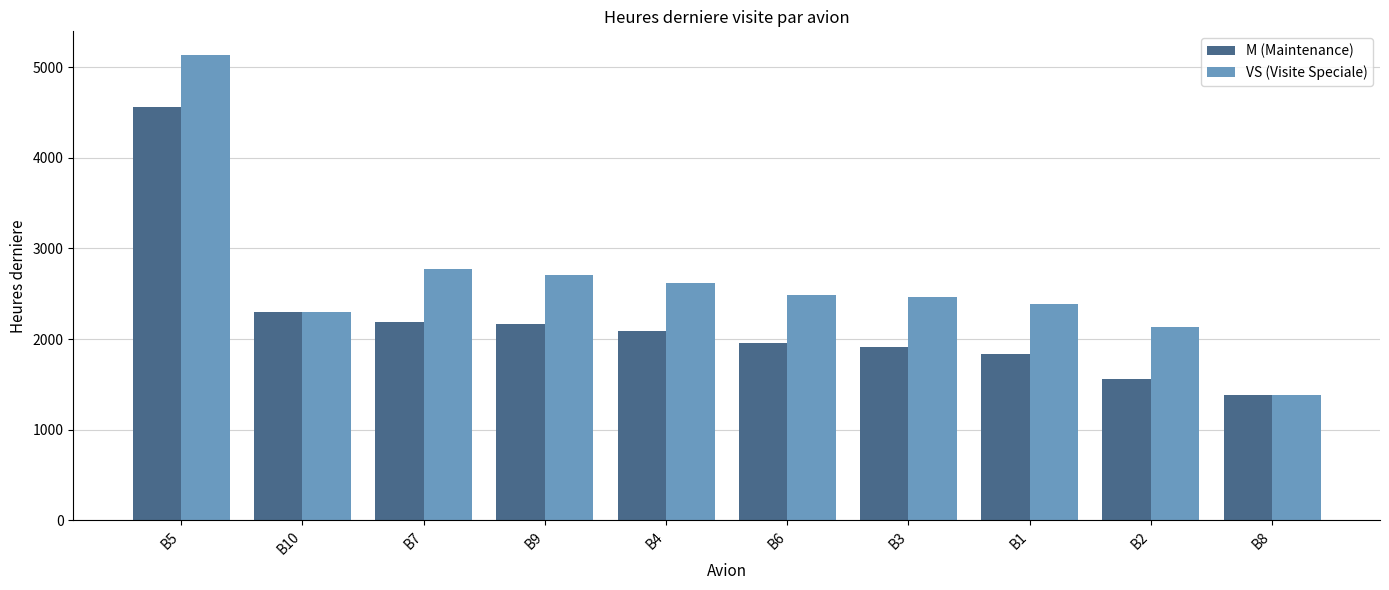

What is the label of the 10th bar from the left?

B8